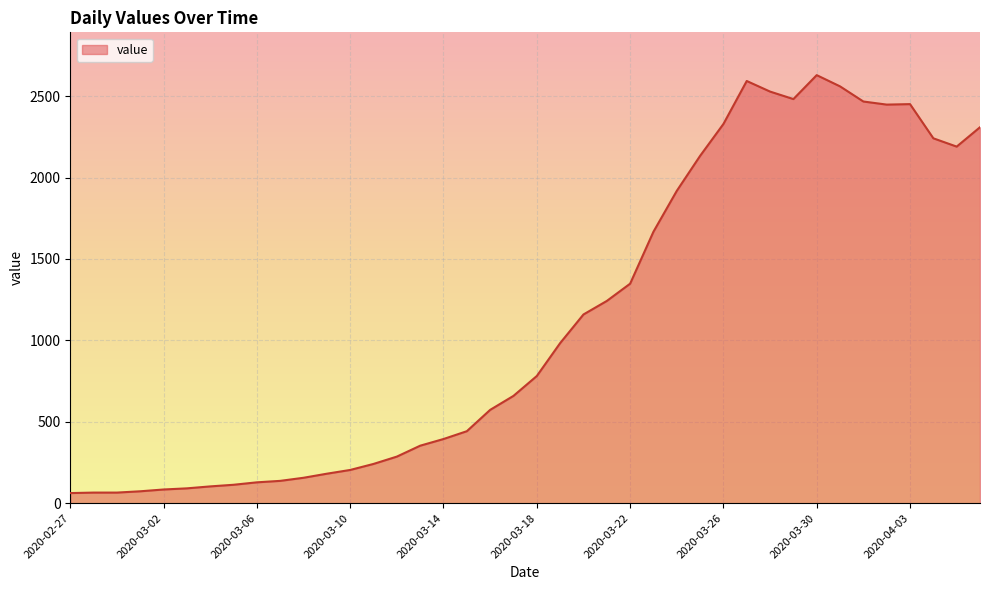

True or false: the data has more than 0 interior local peaks.

True